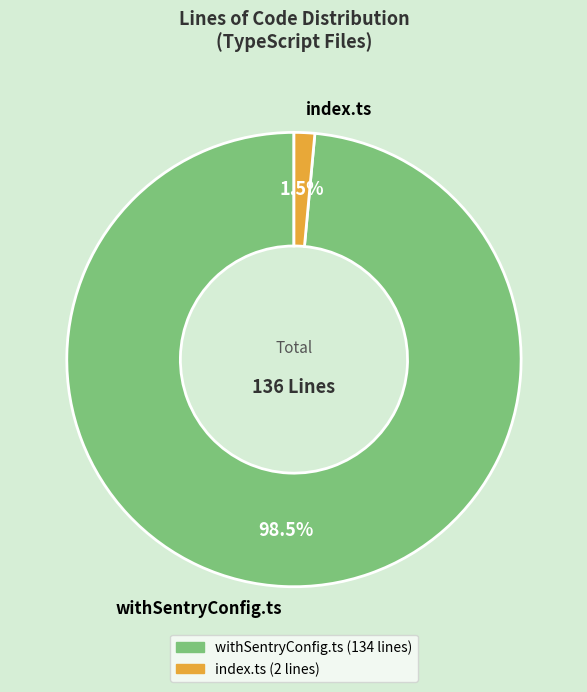

How much of the chart is everything except withSentryConfig.ts?

1.5%